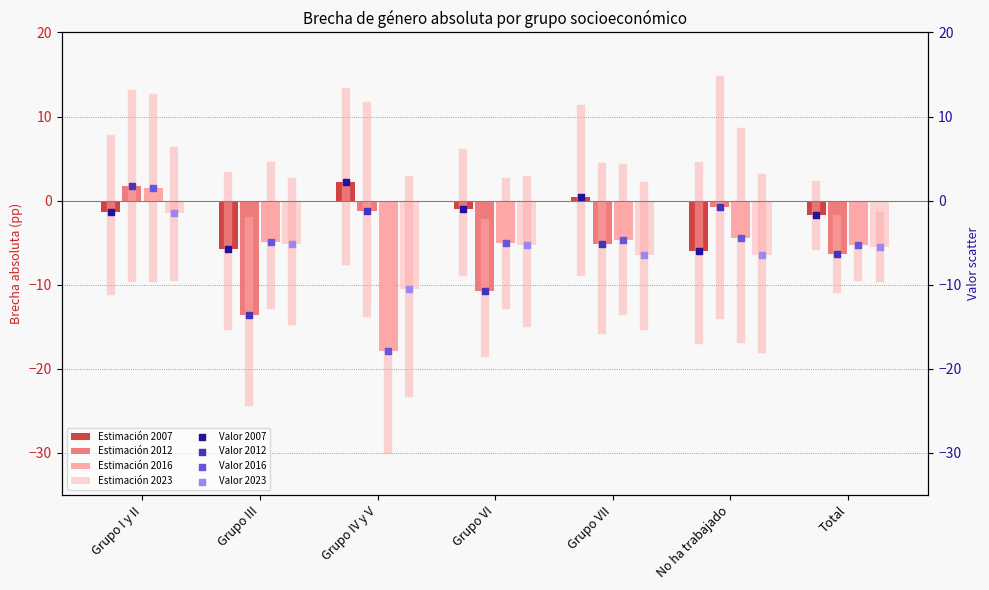

Which series has the widest spread of Y values?

2016